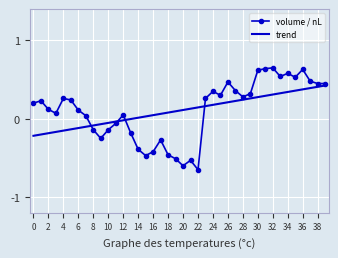

Rank the series by their maximum value, from lowest to highest.

trend, volume / nL